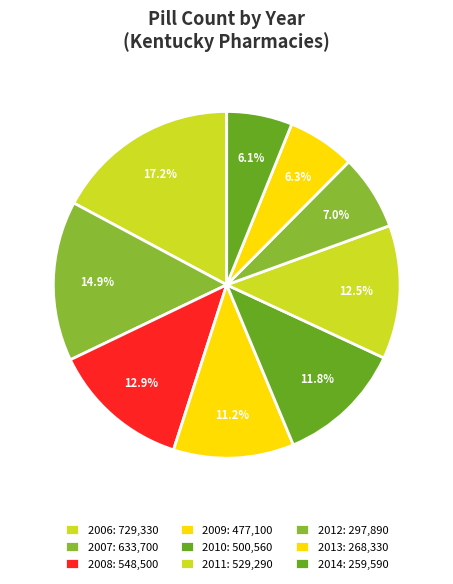

Count the number of slices in the pie.

9